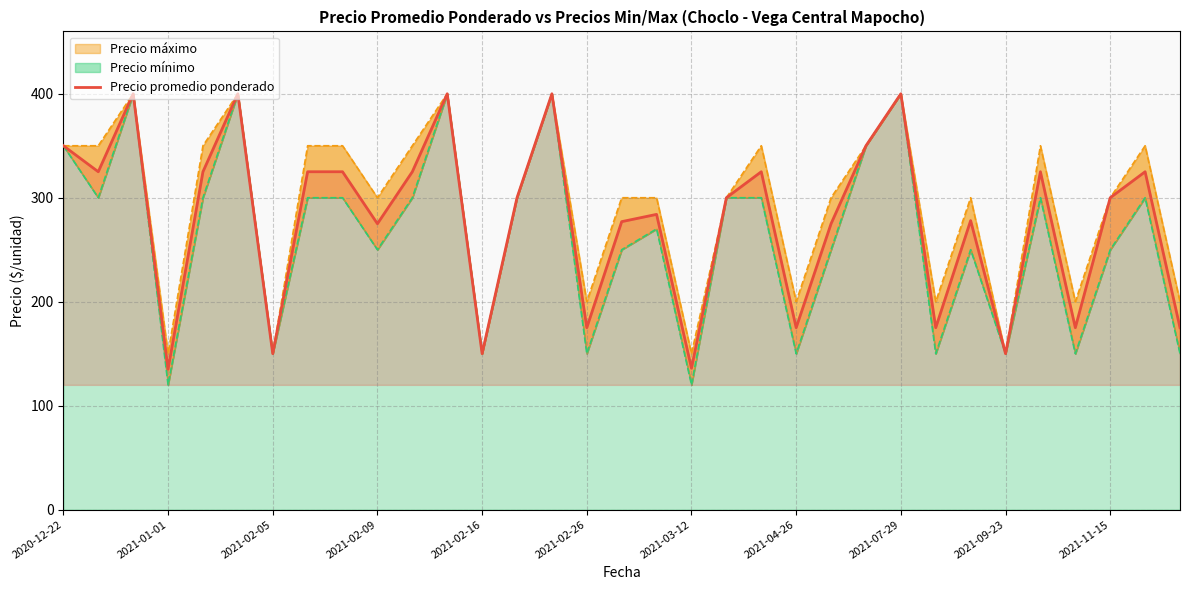

True or false: the data has more than 0 interior local peaks.

True